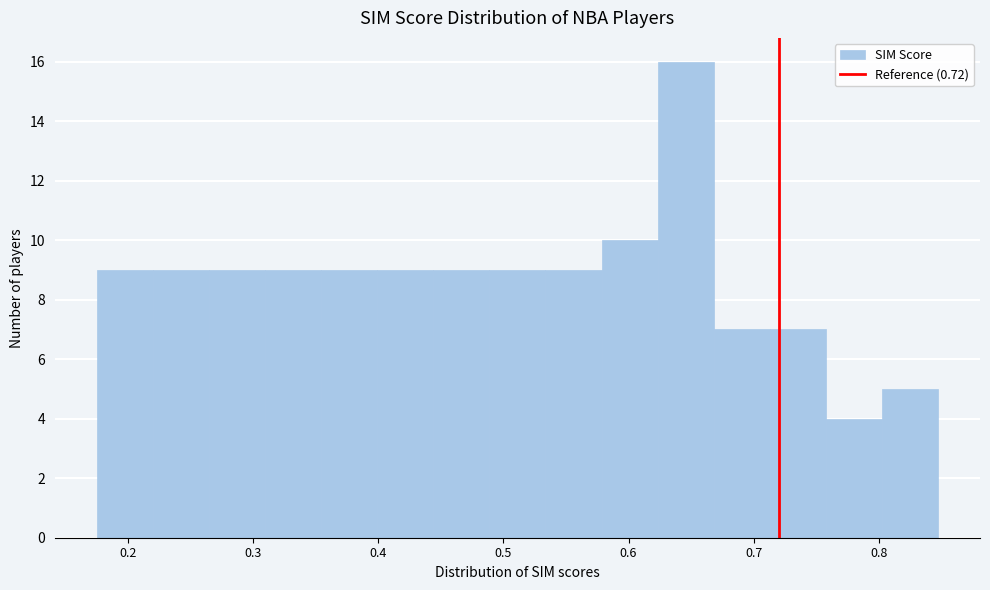

Which range on the x-axis has the tallest bar?

0.62 to 0.67